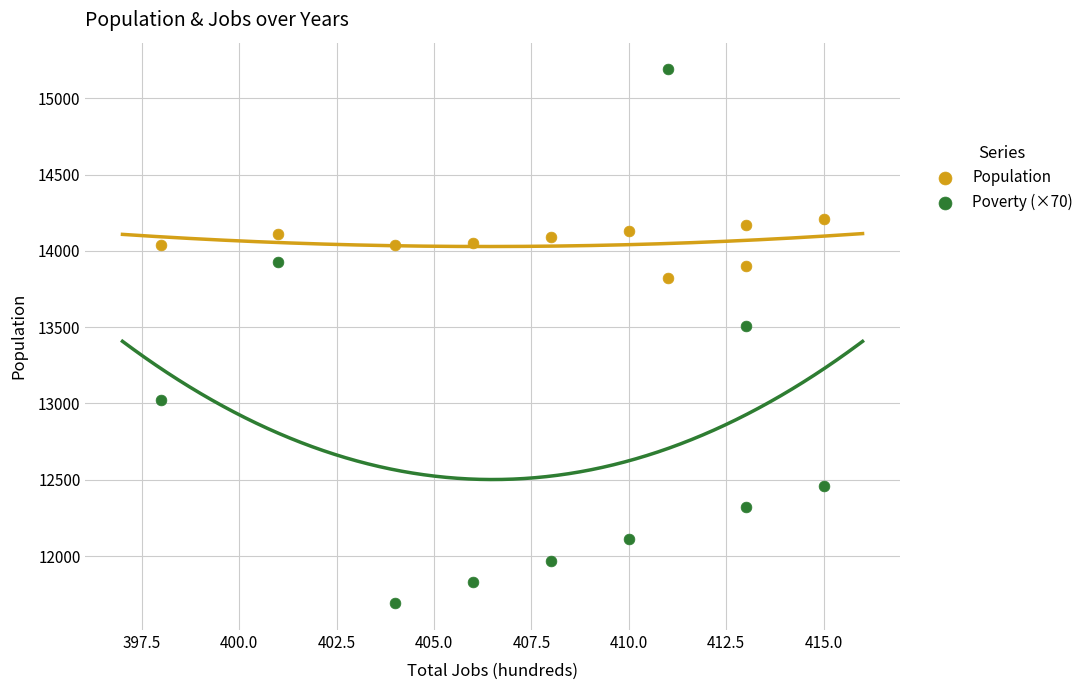

Across all data points, what is the range of X values (max minus min)?

17